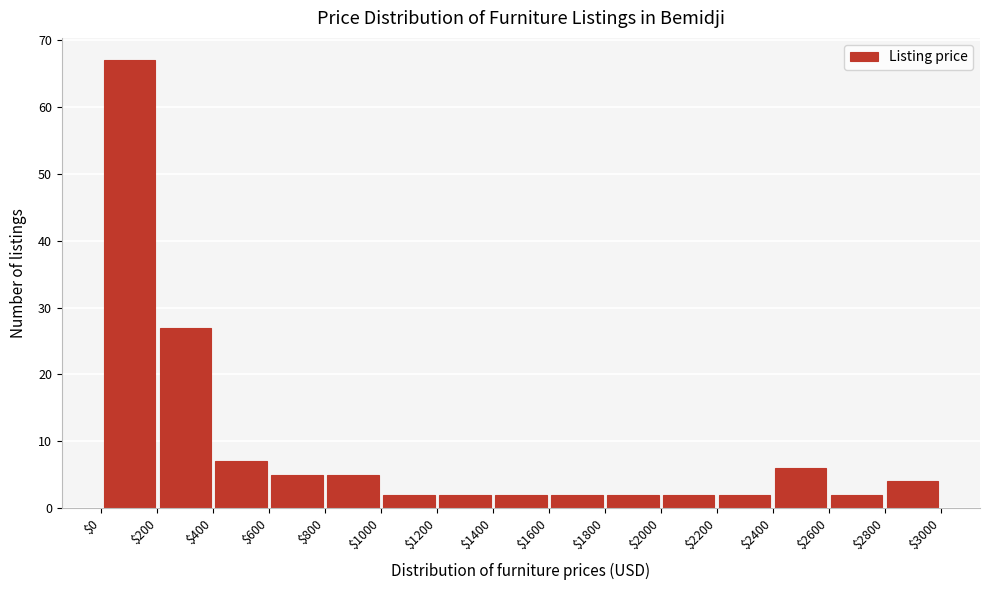

Reading left to right, list every bar in this chart as the range it spans on the x-axis followed by its height. The values are not printed on the chart, so give them approximately, as read against the axis.

$0 to $200: 67
$200 to $400: 27
$400 to $600: 7
$600 to $800: 5
$800 to $1000: 5
$1000 to $1200: 2
$1200 to $1400: 2
$1400 to $1600: 2
$1600 to $1800: 2
$1800 to $2000: 2
$2000 to $2200: 2
$2200 to $2400: 2
$2400 to $2600: 6
$2600 to $2800: 2
$2800 to $3000: 4